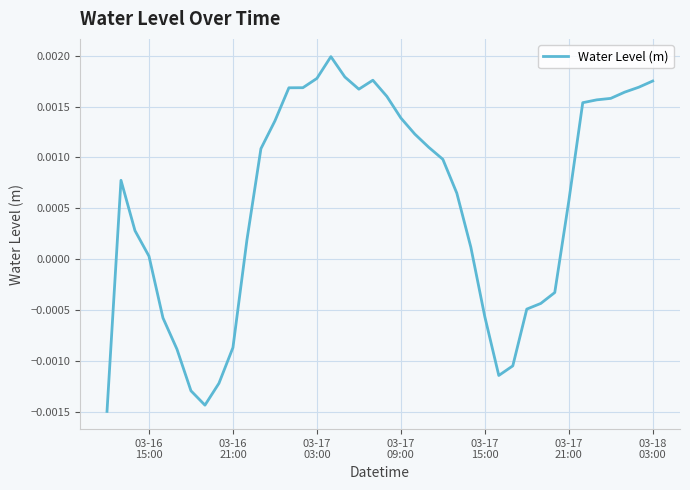

How many lines are shown in the chart?

1